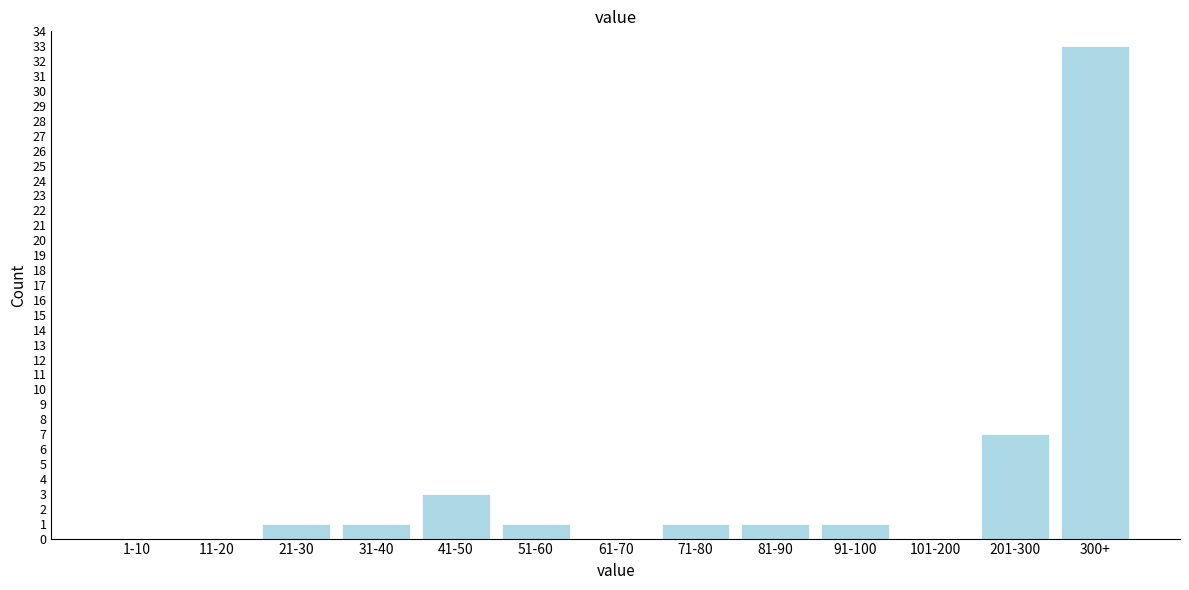

Reading left to right, extract all data points from this chart.

1-10=0	11-20=0	21-30=1	31-40=1	41-50=3	51-60=1	61-70=0	71-80=1	81-90=1	91-100=1	101-200=0	201-300=7	300+=33